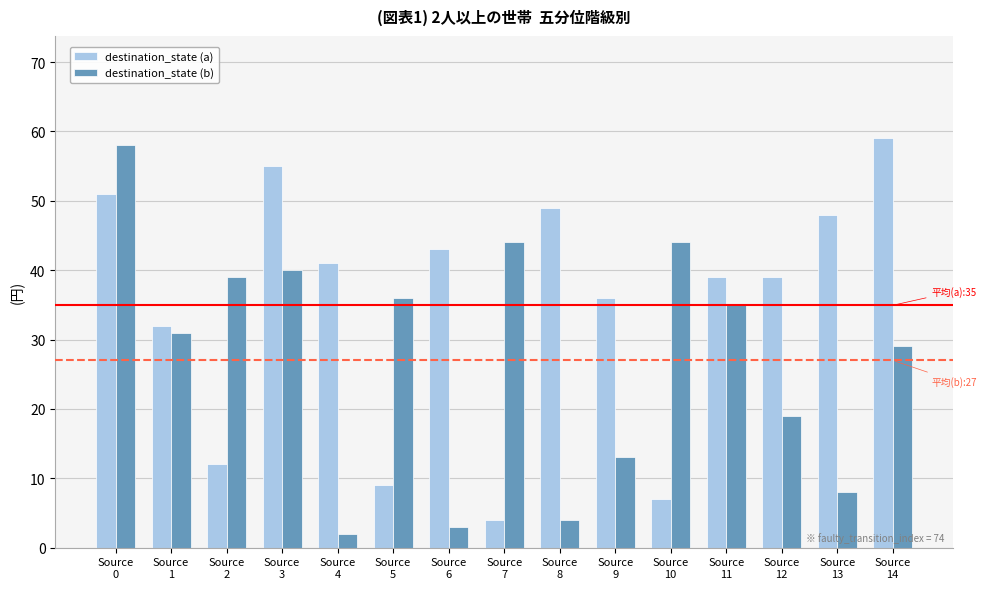

What is the maximum value for destination_state (a)?

59